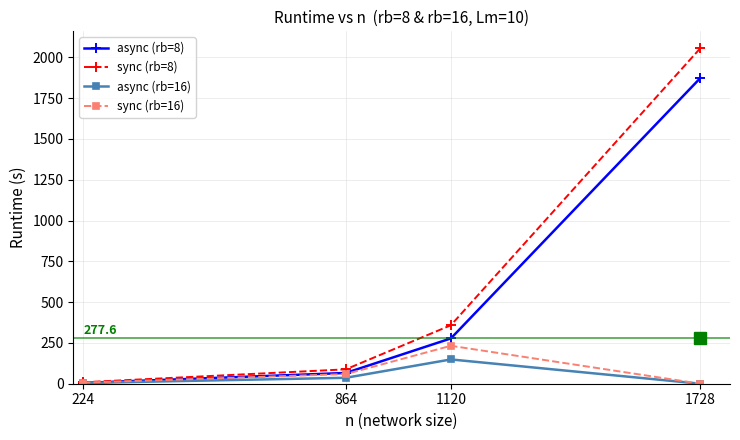

At which category is the sum across all series the highest?

1728